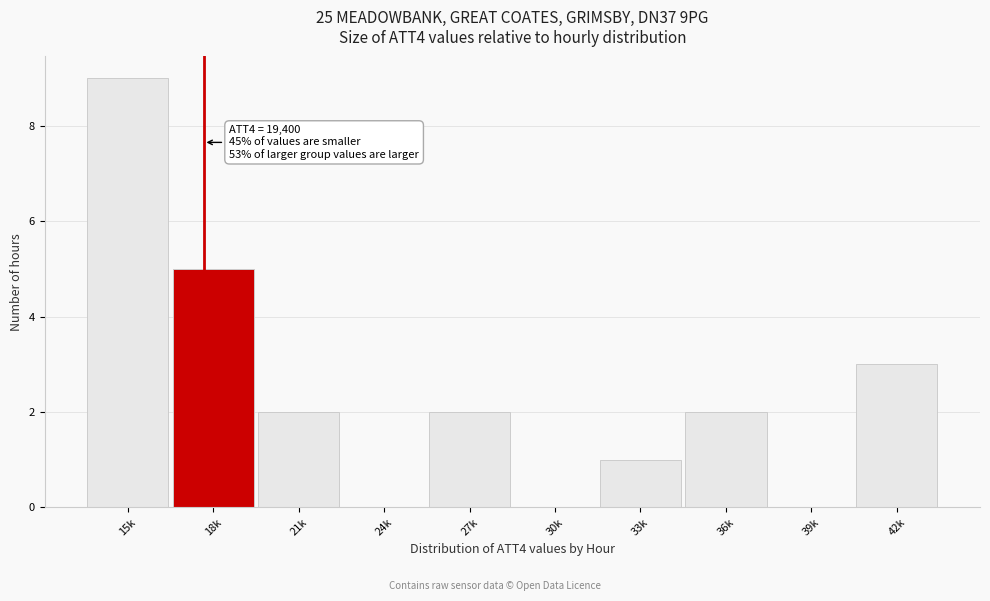

Reading left to right, extract all data points from this chart.

15k=9	18k=5	21k=2	24k=0	27k=2	30k=0	33k=1	36k=2	39k=0	42k=3